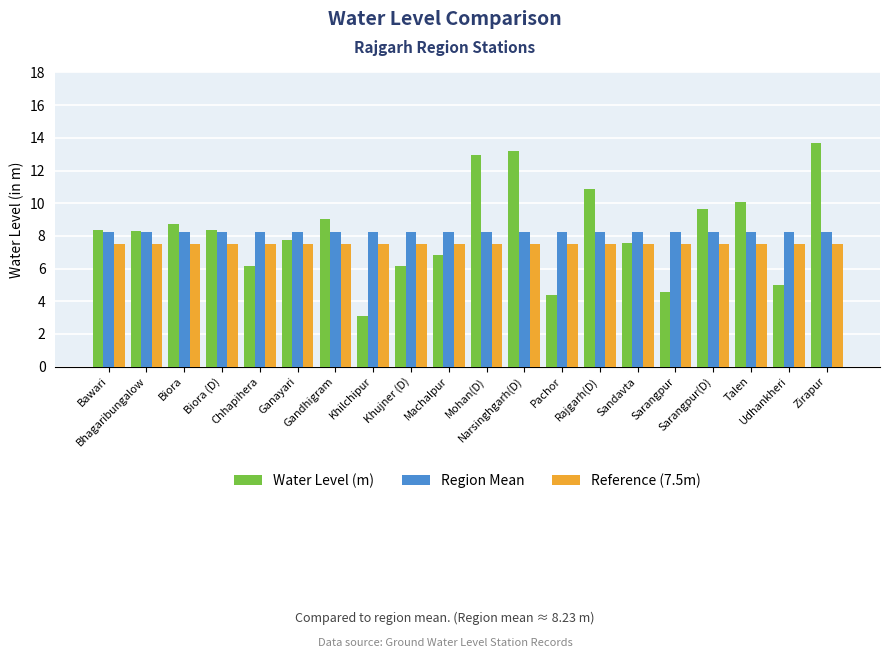

The value of Reference (7.5m) at Biora is 4.9. True or false?

False